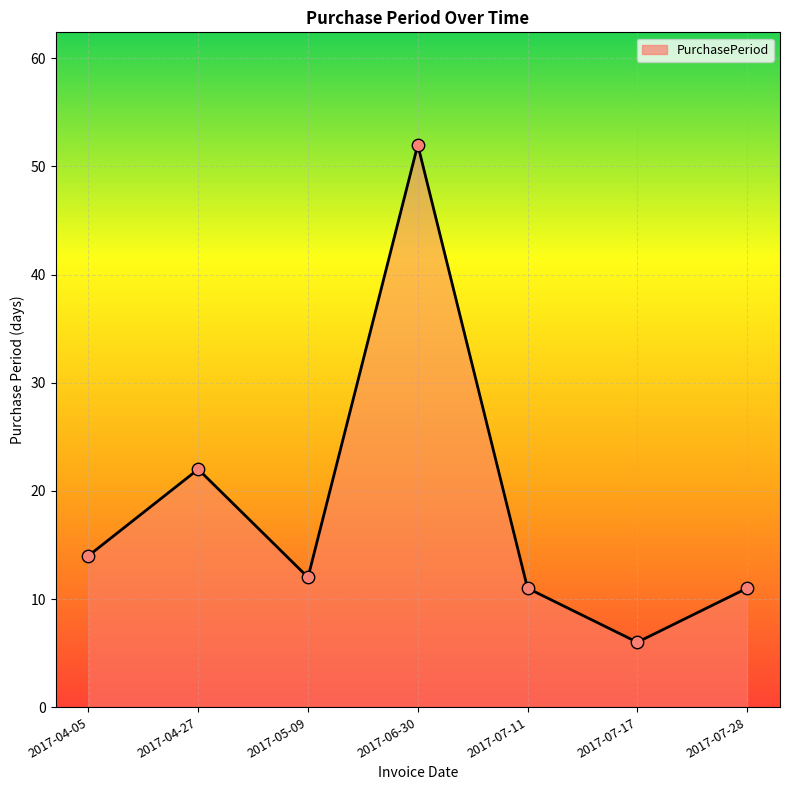

Between 2017-05-09 and 2017-07-11, which is larger?

2017-05-09